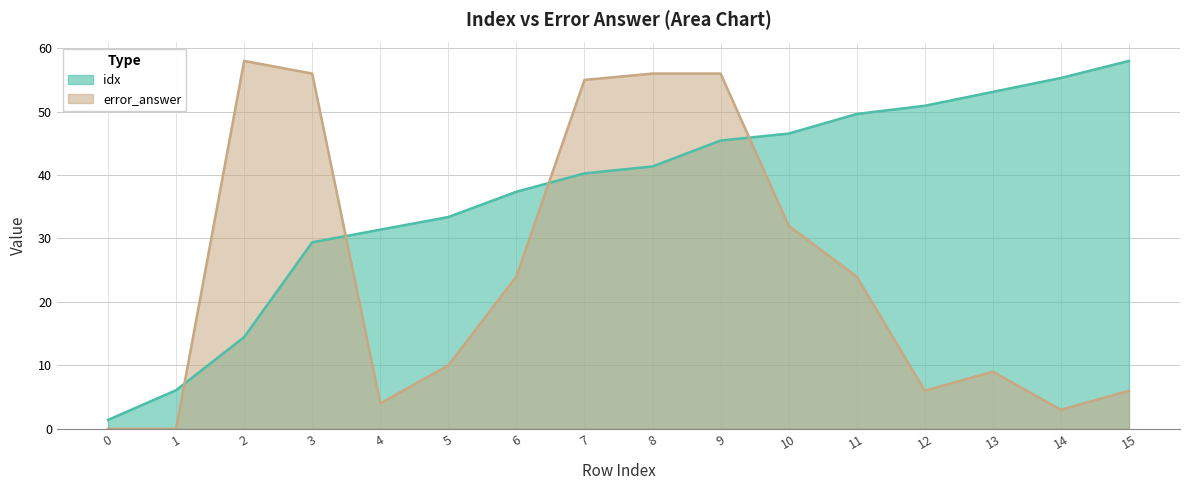

Rank the categories by error_answer value from lowest to highest.

0, 1, 14, 4, 12, 15, 13, 5, 6, 11, 10, 7, 3, 8, 9, 2